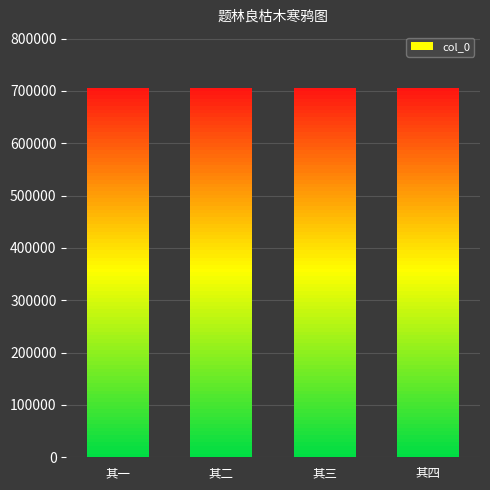

At which category does the chart reach its peak across all series?

其四